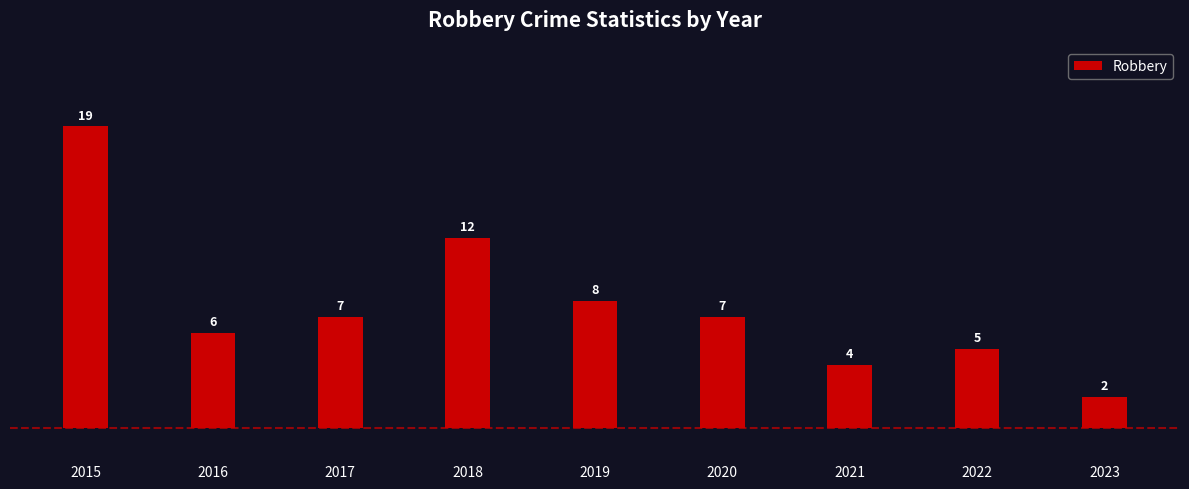

True or false: the data shows 6 at 2016.

True